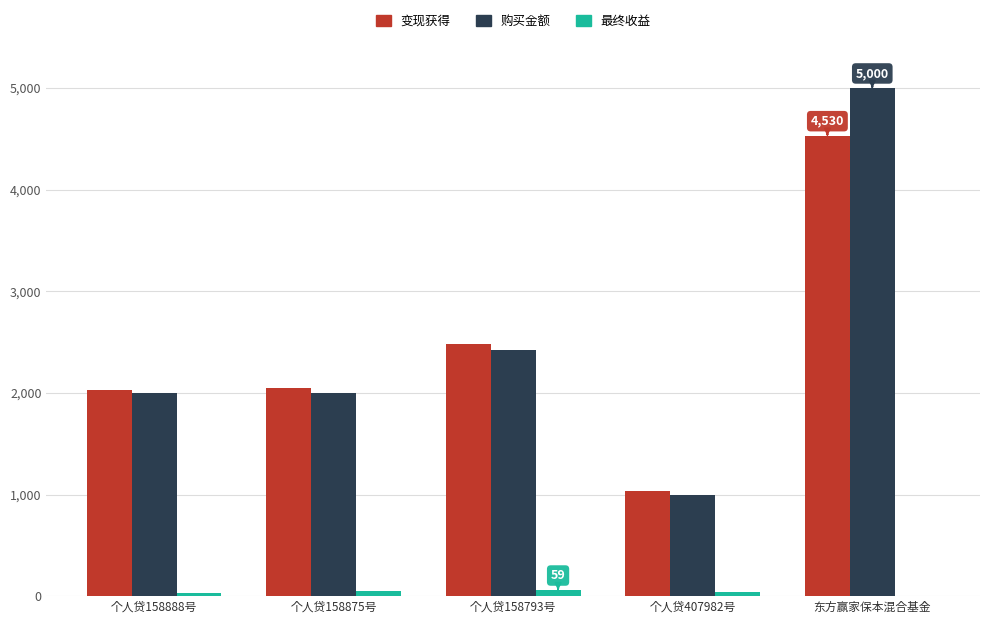

At which label is 购买金额 closest to 3000?

个人贷158793号